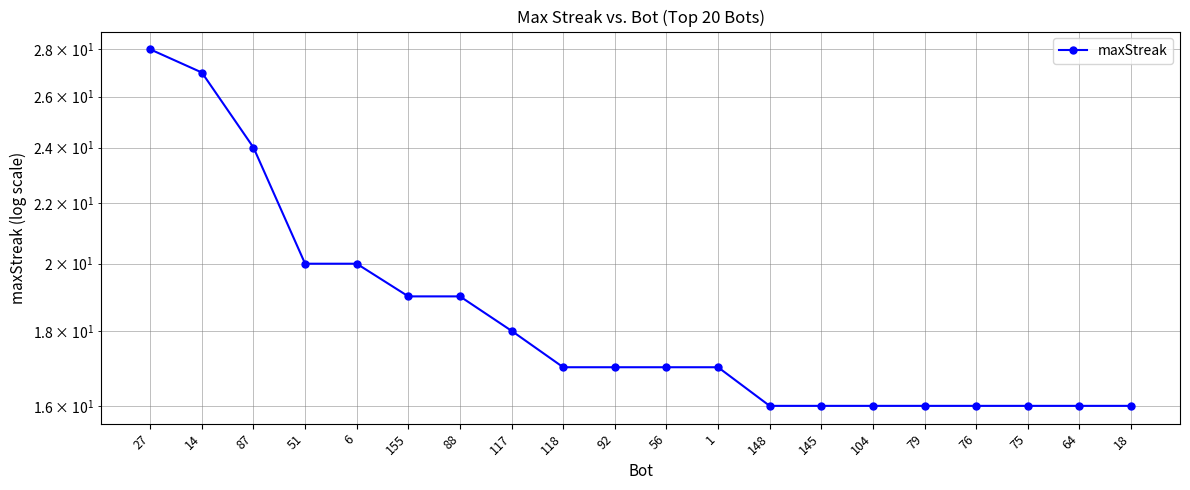

Rank the categories by value from highest to lowest.

27, 14, 87, 51, 6, 155, 88, 117, 118, 92, 56, 1, 148, 145, 104, 79, 76, 75, 64, 18